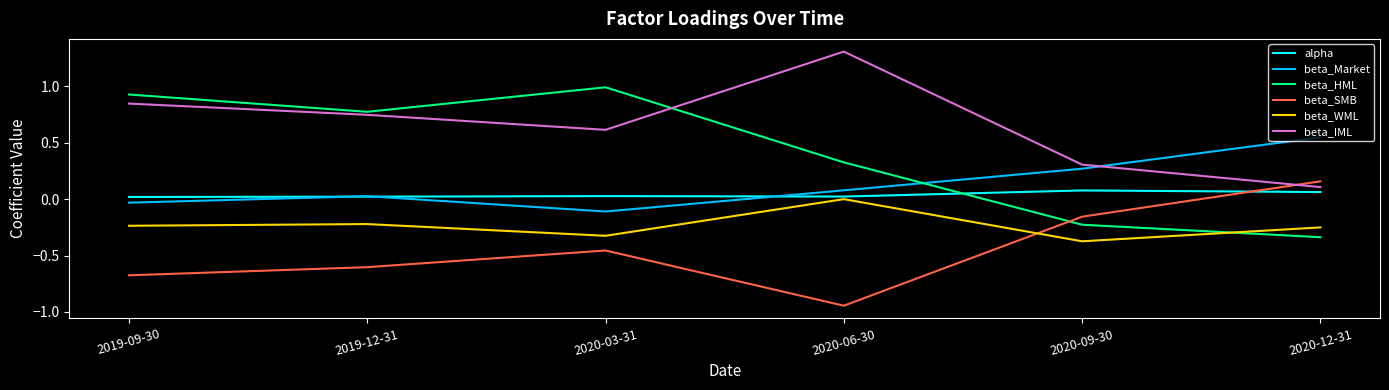

List the labels in order of beta_IML value, largest first.

2020-06-30, 2019-09-30, 2019-12-31, 2020-03-31, 2020-09-30, 2020-12-31